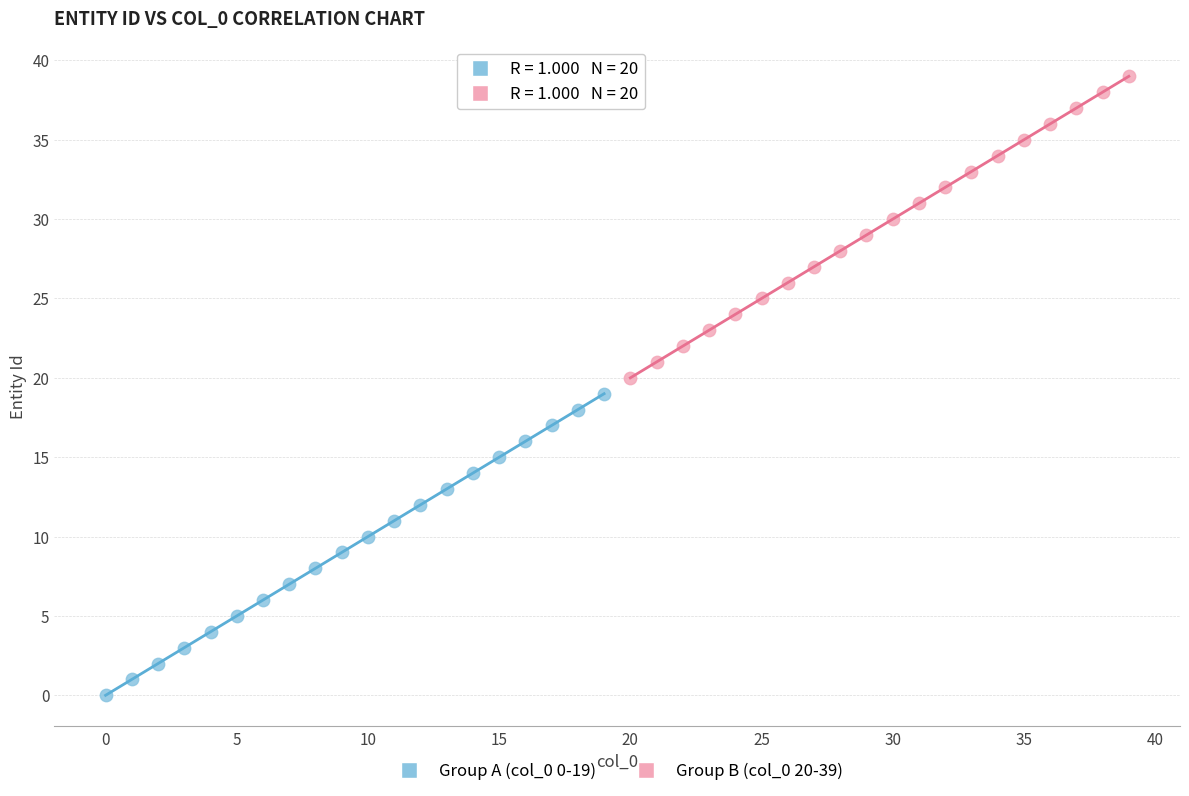

Which series contains the lowest Y value?

Group A (col_0 0-19)